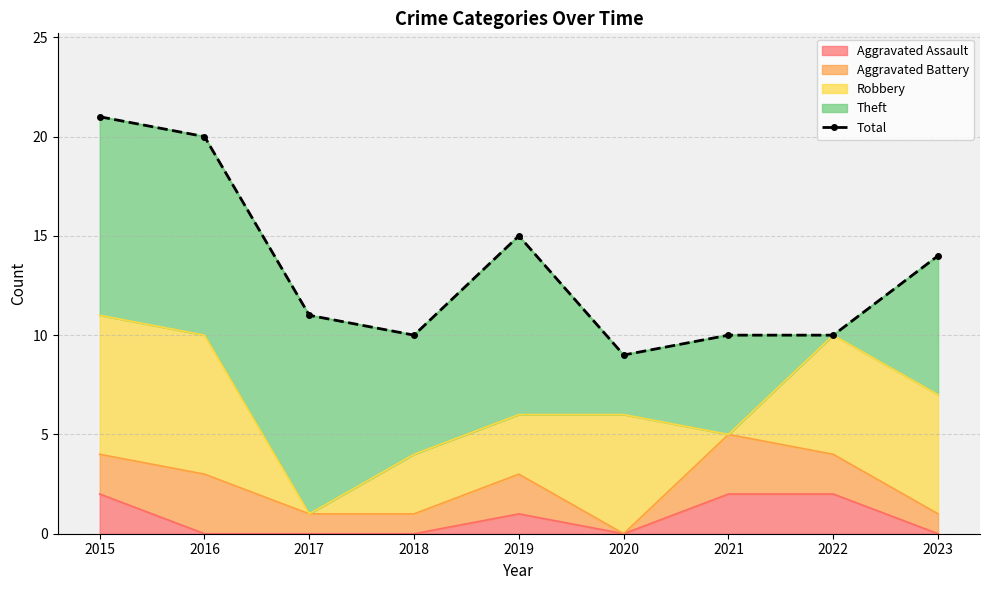

Reading left to right, extract all data points from this chart.

2015=21	2016=20	2017=11	2018=10	2019=15	2020=9	2021=10	2022=10	2023=14